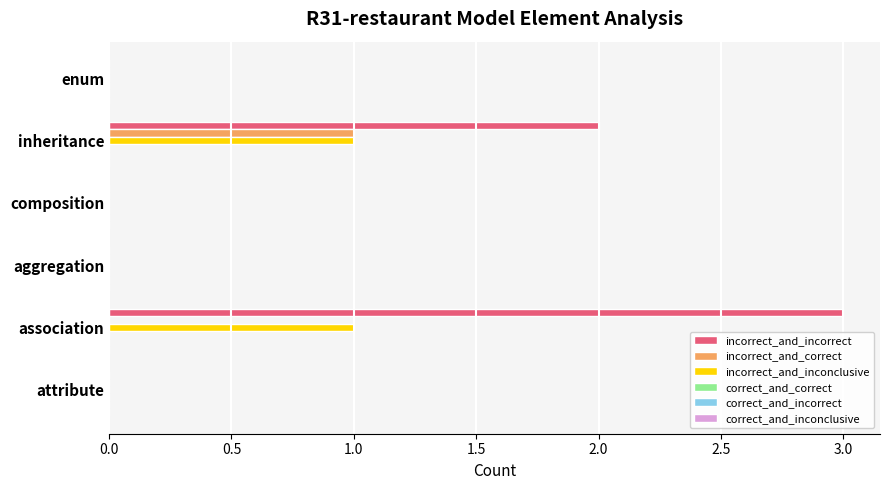

What is the sum of all incorrect_and_incorrect values?

5